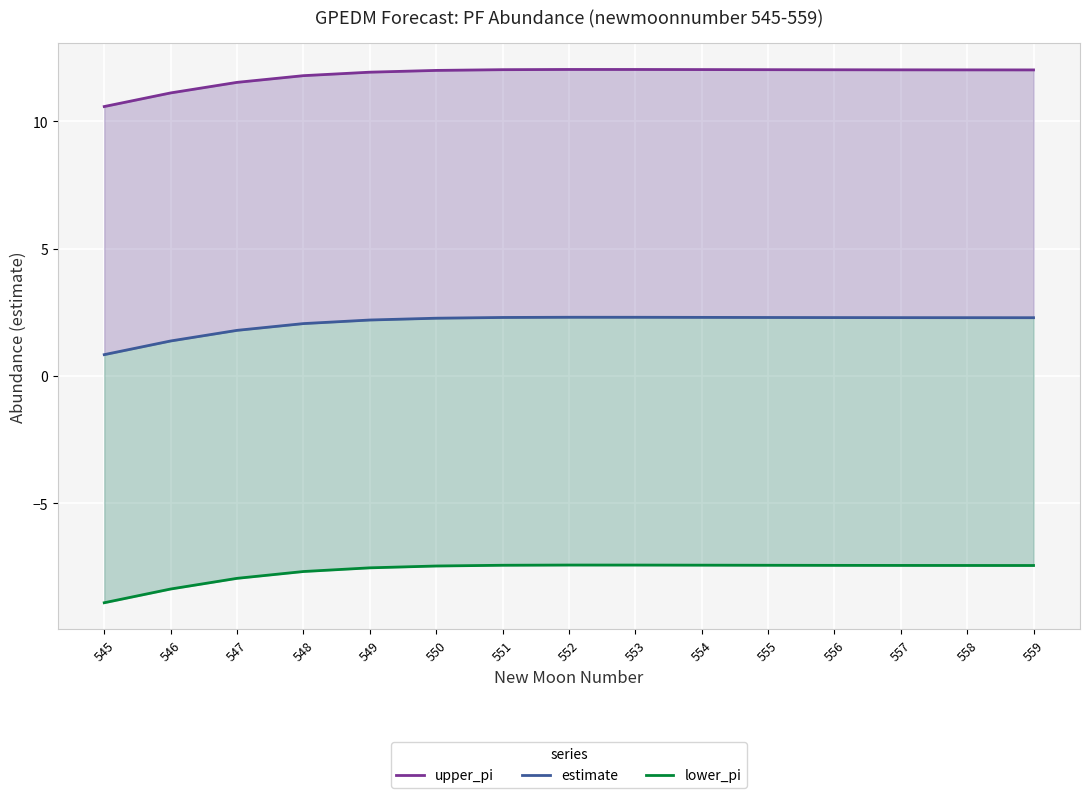

Reading left to right, extract all data points from this chart.

upper_pi: 10.6	11.1	11.5	11.8	11.9	12.0	12.0	12.0	12.0	12.0	12.0	12.0	12.0	12.0	12.0
estimate: 0.8	1.4	1.8	2.1	2.2	2.3	2.3	2.3	2.3	2.3	2.3	2.3	2.3	2.3	2.3
lower_pi: -8.9	-8.4	-7.9	-7.7	-7.5	-7.5	-7.4	-7.4	-7.4	-7.4	-7.4	-7.4	-7.4	-7.4	-7.4